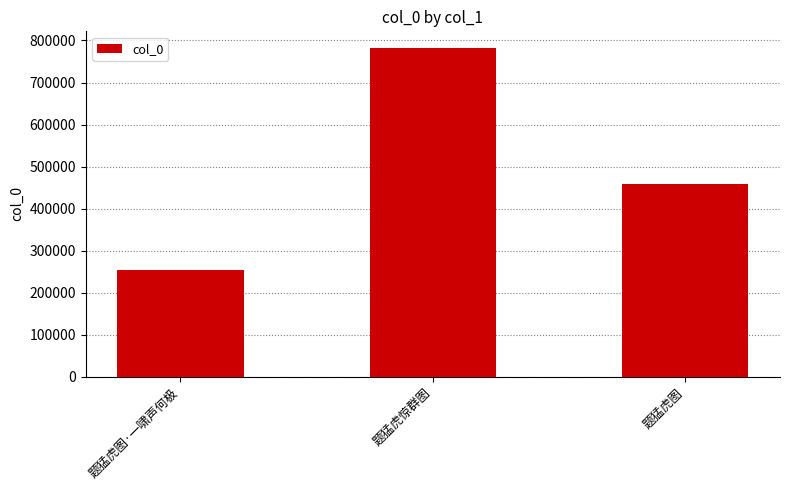

Rank the categories by value from lowest to highest.

题猛虎图·一啸声何极, 题猛虎图, 题猛虎惊群图